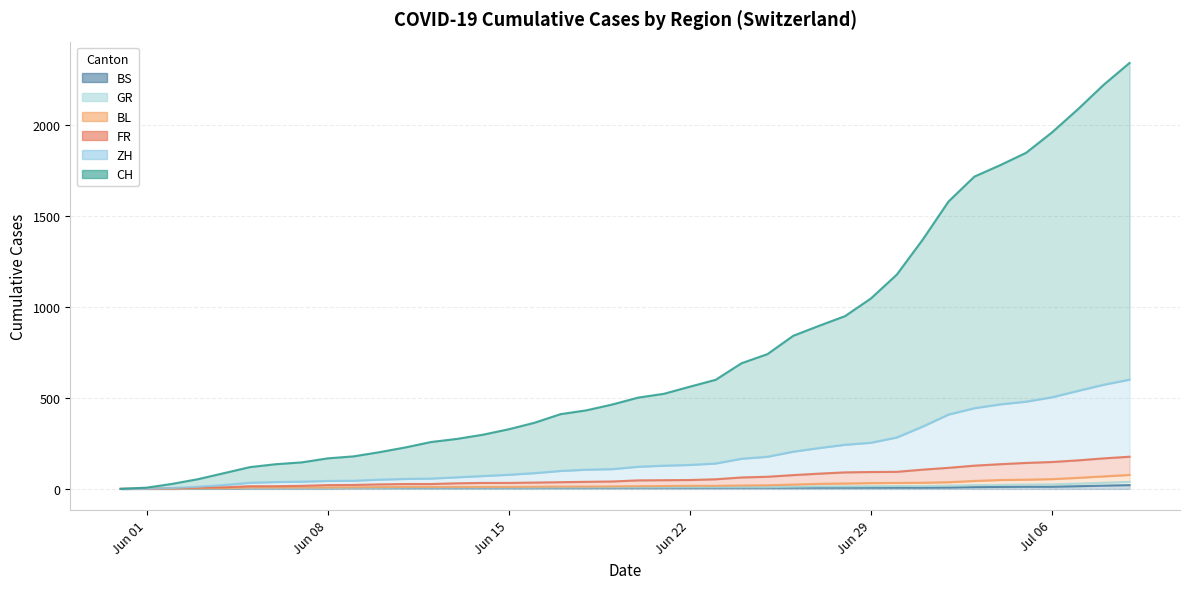

Reading left to right, extract all data points from this chart.

CH: 0	7	28	54	87	120	136	146	168	179	202	228	258	275	298	328	364	411	432	464	502	523	562	600	691	741	842	897	950	1047	1178	1370	1580	1717	1780	1848	1960	2087	2222	2342
ZH: 0	1	5	12	22	34	38	40	44	45	51	55	57	64	71	78	87	99	106	109	122	128	132	140	166	177	205	225	243	254	283	343	409	444	465	480	504	539	573	601
FR: 0	1	3	7	9	15	15	17	21	22	25	27	27	31	33	33	35	37	39	41	47	48	49	53	63	67	76	84	91	93	94	106	116	128	136	143	148	157	168	177
GR: 0	1	1	4	4	8	8	8	8	9	10	11	11	11	11	11	12	13	13	14	15	16	17	17	19	20	24	28	30	32	33	34	37	44	49	51	54	61	69	77
BL: 0	0	0	2	2	5	5	5	5	6	6	7	7	7	7	7	7	8	8	9	9	9	10	10	10	10	12	14	14	15	16	16	18	21	22	24	25	29	34	39
BS: 0	0	0	1	1	4	4	4	4	5	5	5	5	5	5	5	5	6	6	7	7	7	7	7	7	7	7	7	7	7	7	7	8	10	11	12	12	15	18	21